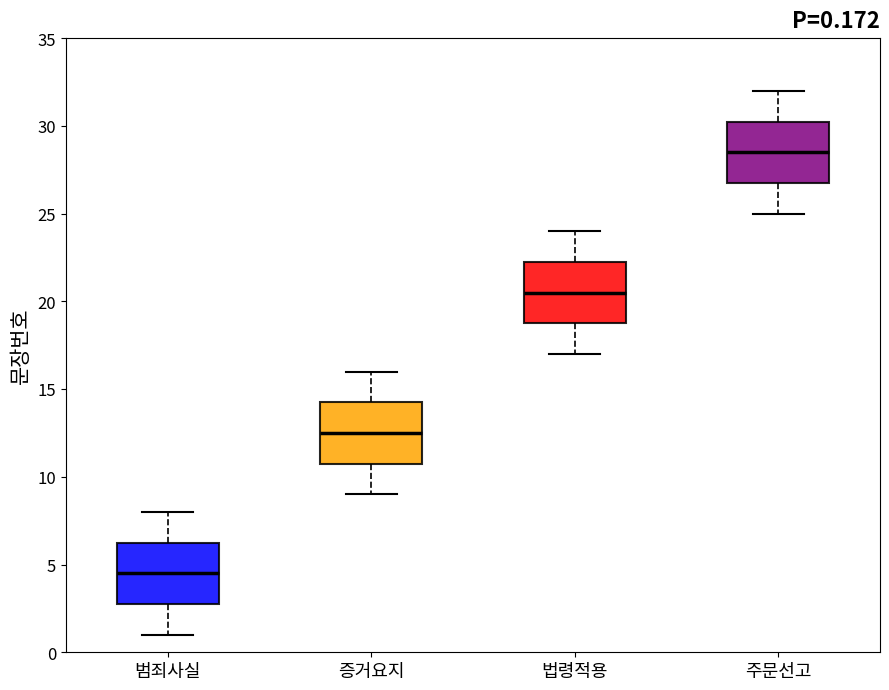

Which box's median line is the lowest?

범죄사실